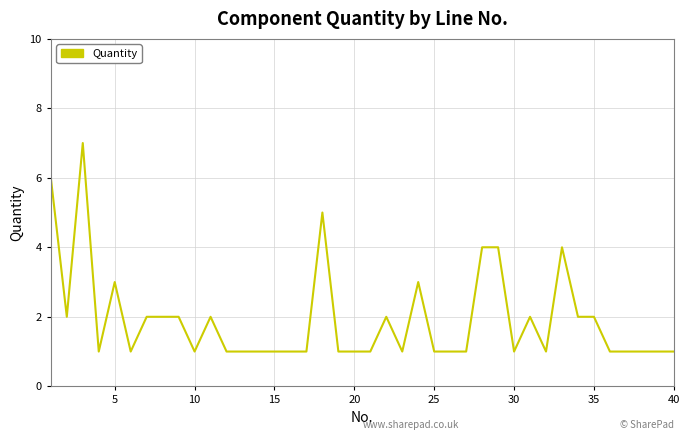

Does the chart have visible grid lines?

Yes